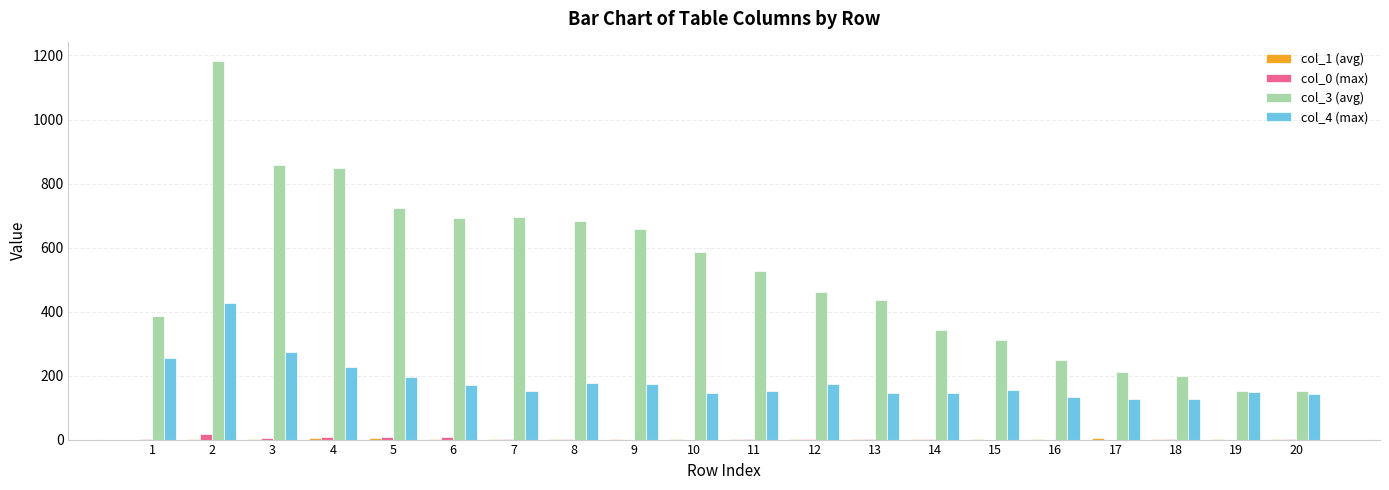

What is the approximate value of col_3 (avg) at 6?

691